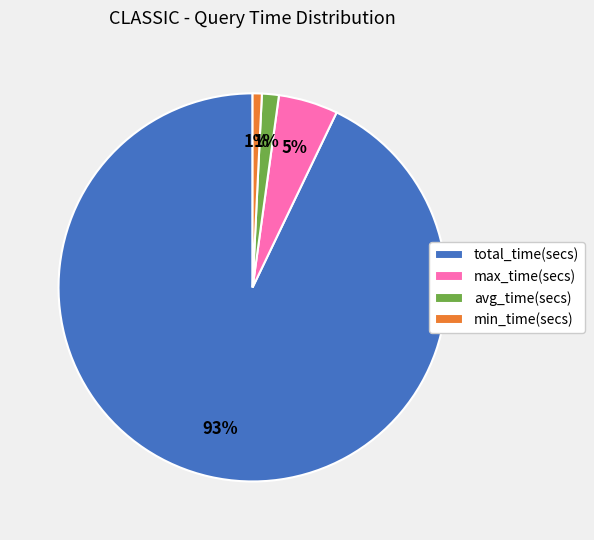

True or false: avg_time(secs) accounts for 8% of the total.

False